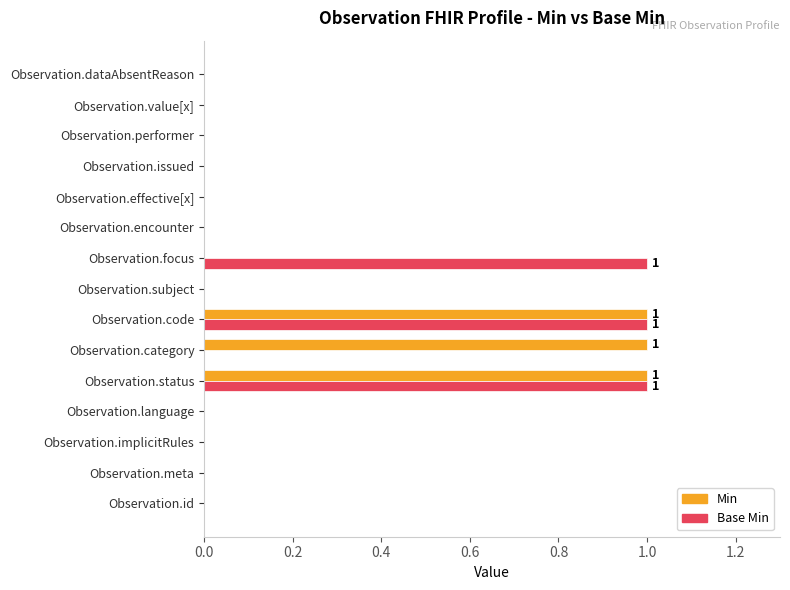

What is the sum of all Min values?

3